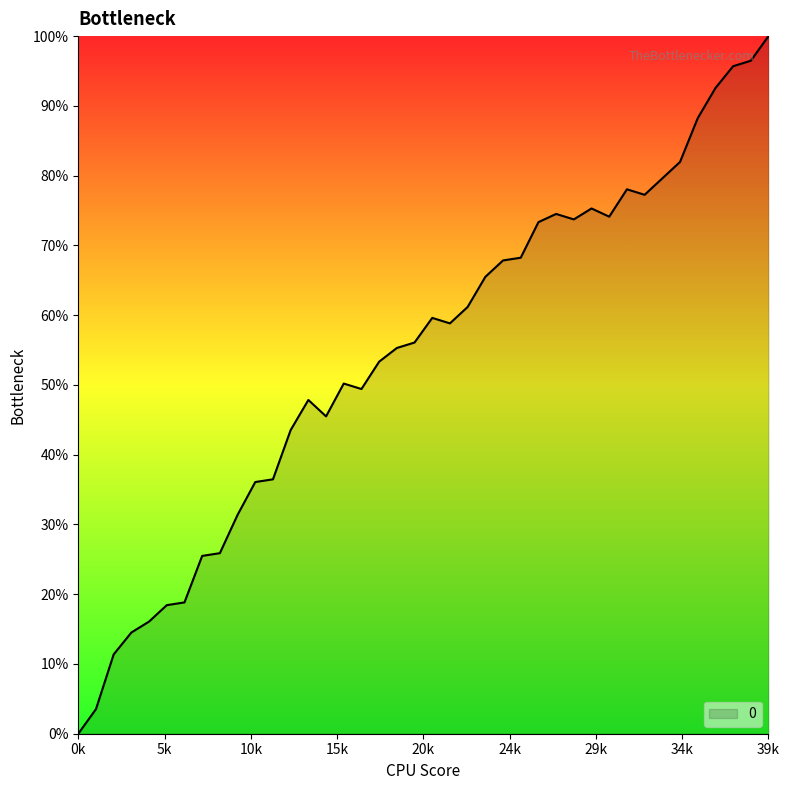

Does the chart have visible grid lines?

No